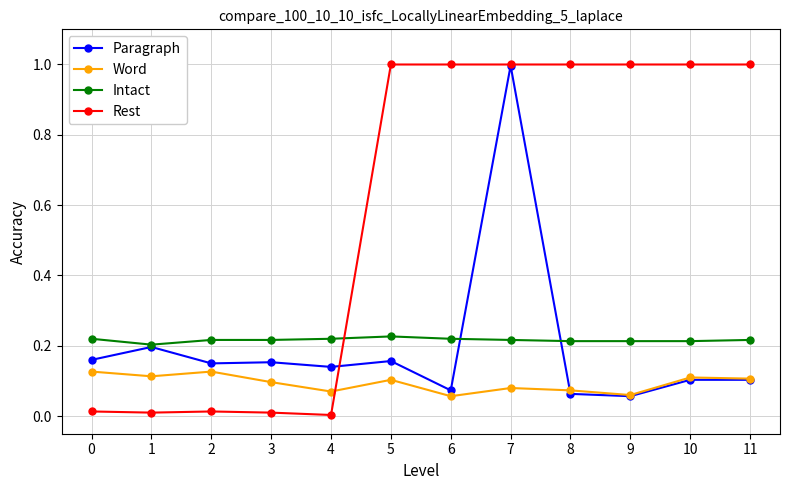

At which label does Paragraph reach its peak?

7